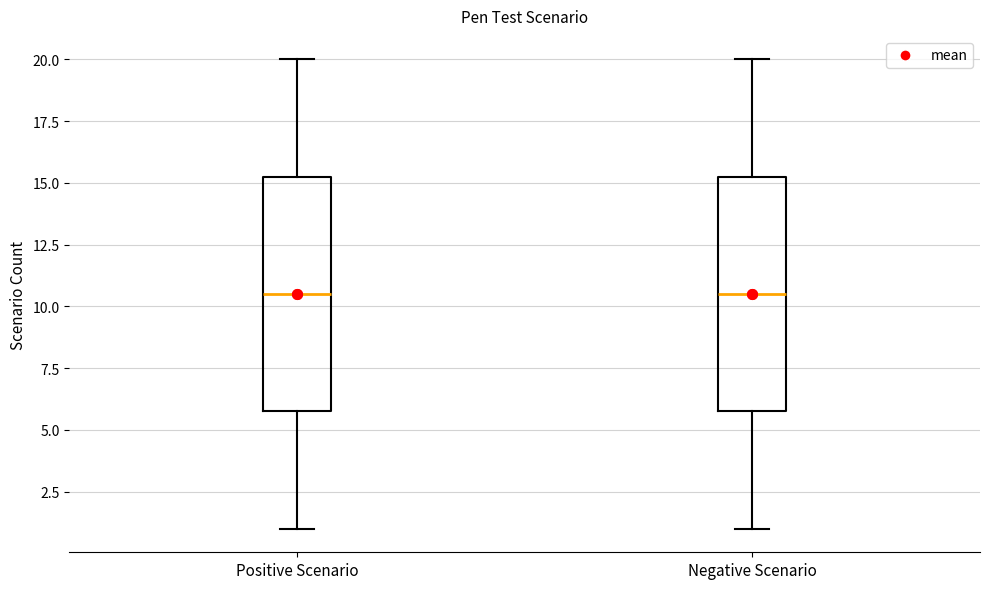

Where is the upper edge of the box for Negative Scenario on the y-axis? The values are not printed on the chart, so give them approximately, as read against the axis.

15.5